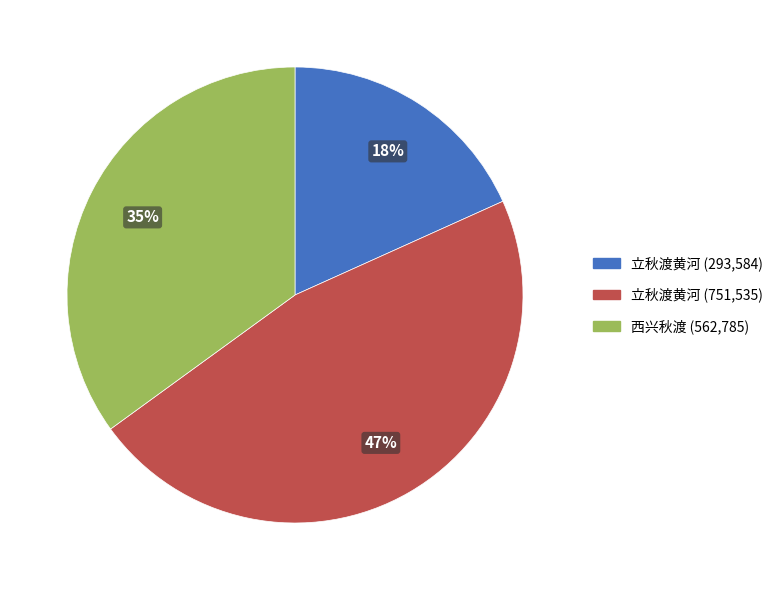

Do 西兴秋渡 (562,785) and 立秋渡黄河 (293,584) together represent more than half of the pie?

Yes